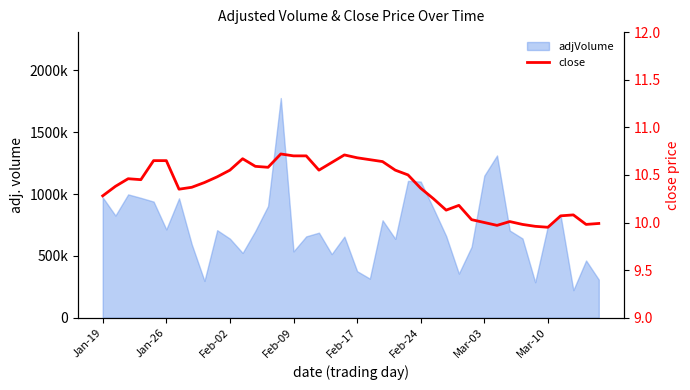

How many points are higher than both their immediate neighbors (excluding endpoints)?

7